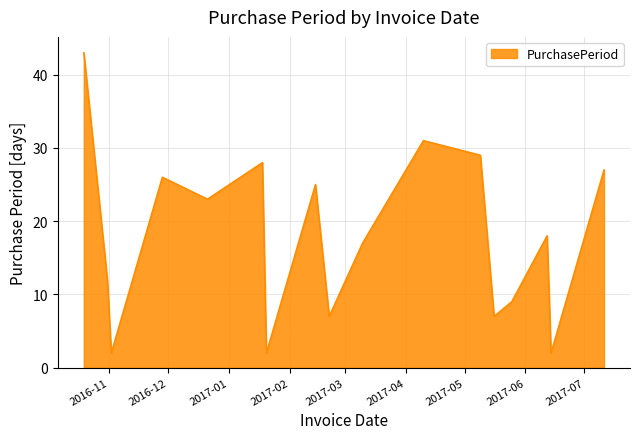

What is the difference between the maximum and minimum values?

41